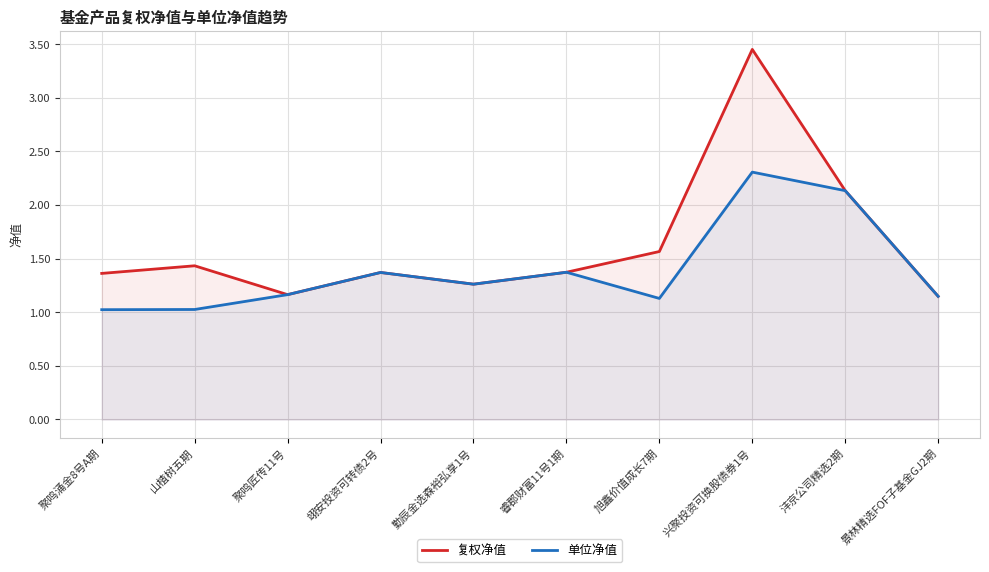

True or false: 单位净值 has more than 2 interior local peaks.

True